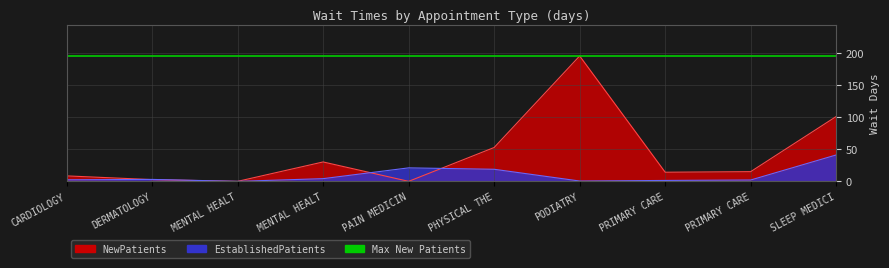

Which series has the largest range (max minus min)?

NewPatients